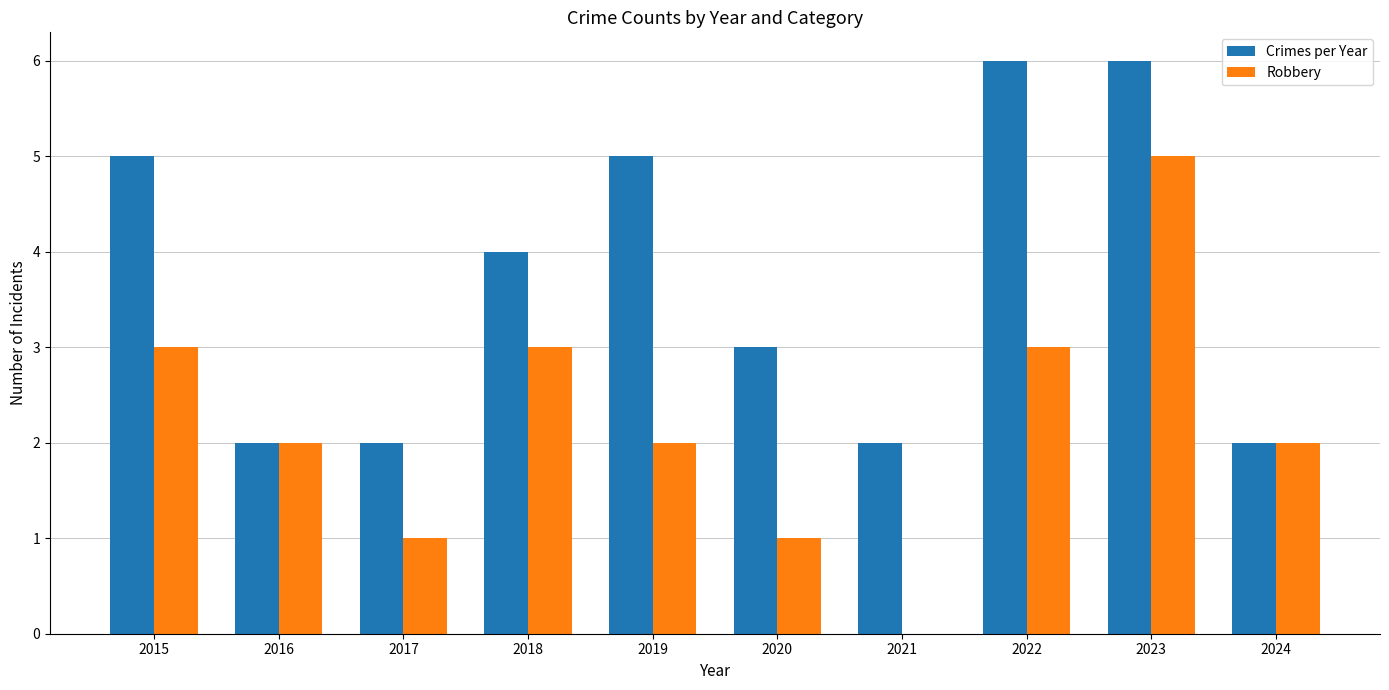

Reading right to left, extract all data points from this chart.

Crimes per Year: 2024=2	2023=6	2022=6	2021=2	2020=3	2019=5	2018=4	2017=2	2016=2	2015=5
Robbery: 2024=2	2023=5	2022=3	2021=0	2020=1	2019=2	2018=3	2017=1	2016=2	2015=3